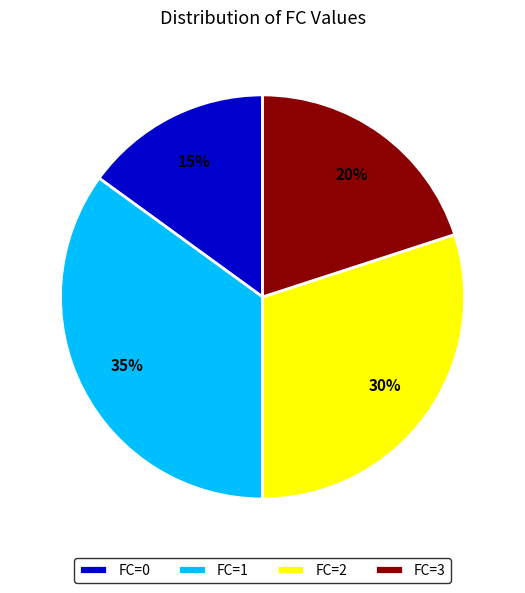

Is the sum of FC=1 and FC=3 greater than half?

Yes